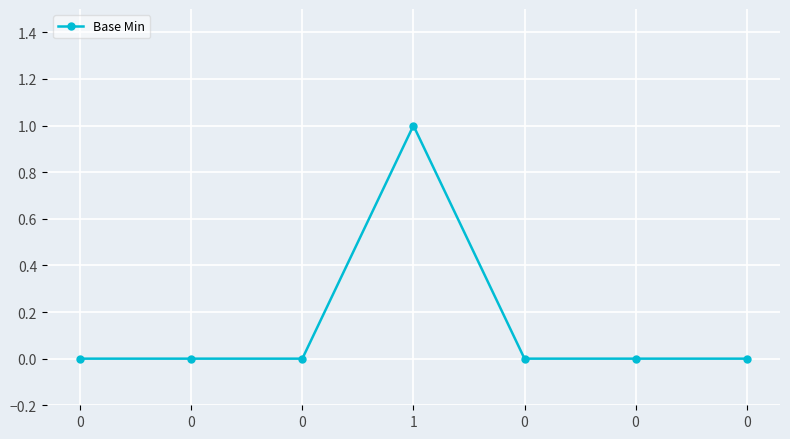

The value at 0 is 0. True or false?

True